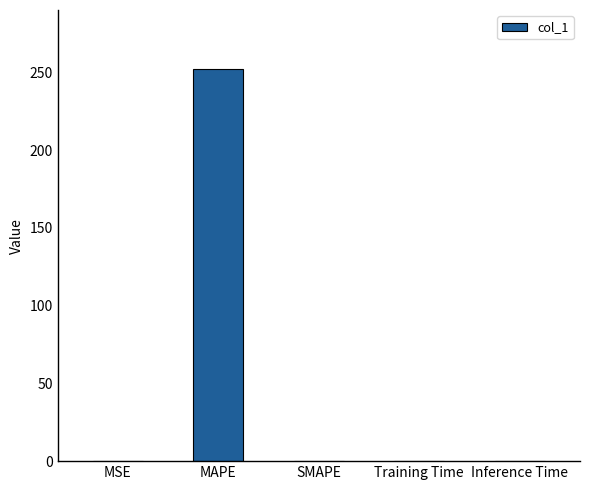

What is the sum of all values?

252.5